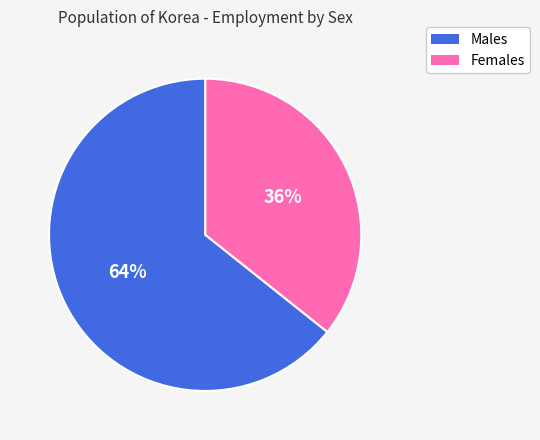

To the nearest percent, what is the average slice percentage?

50%